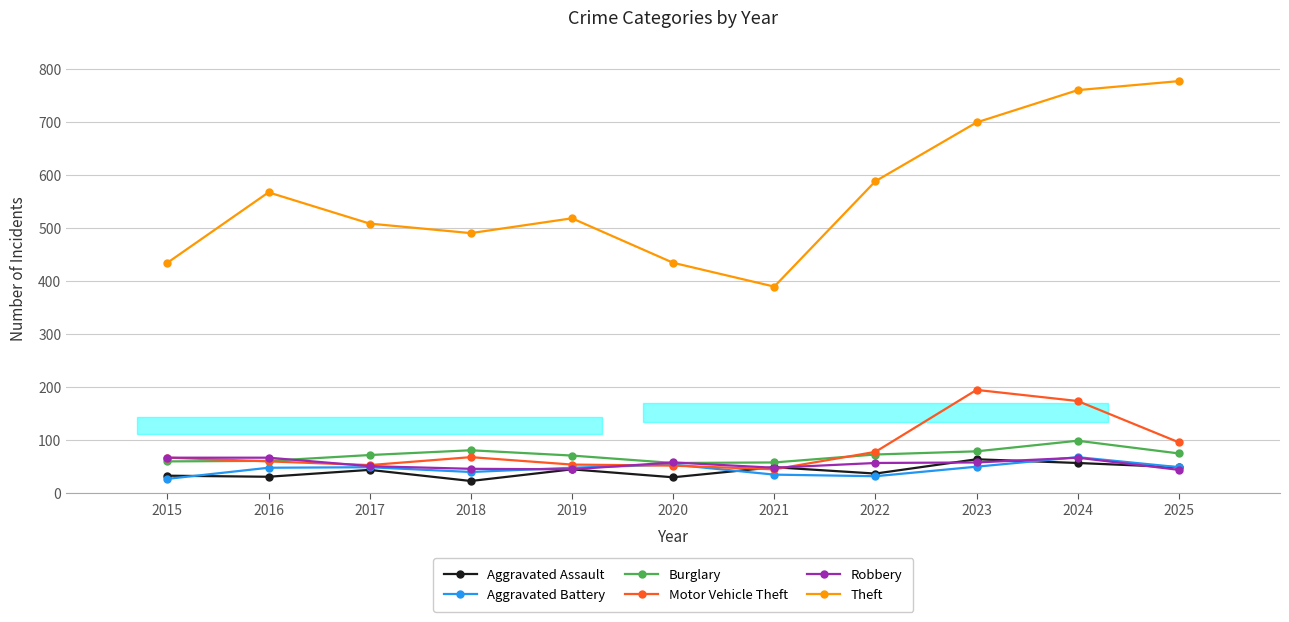

How many intersections are there between Robbery and Aggravated Assault?

5